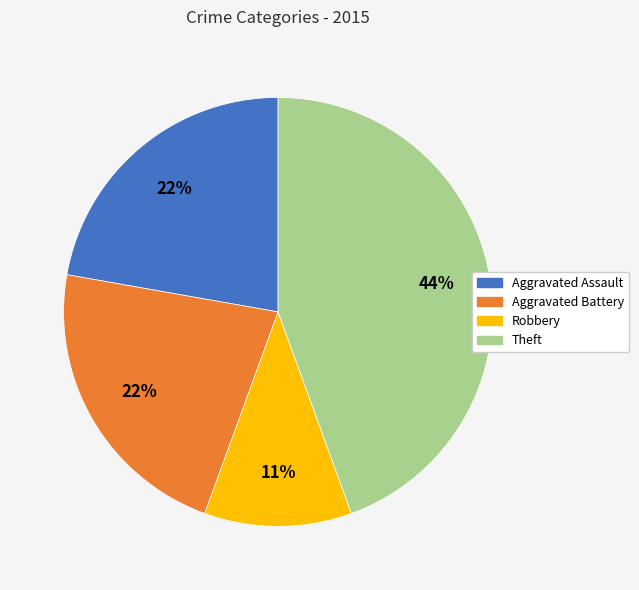

Approximately how many times larger is the value at Aggravated Battery compared to Aggravated Assault?

1.0